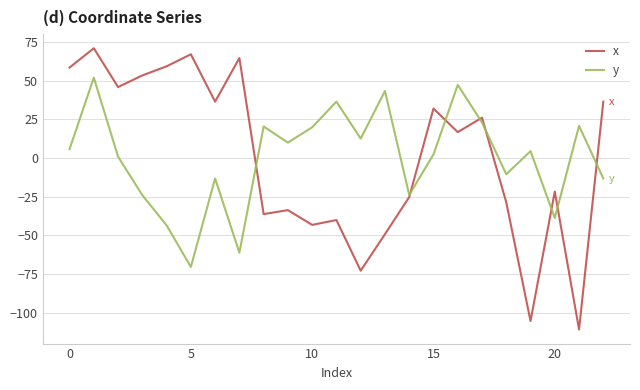

List the series in order of their peak value, lowest first.

y, x